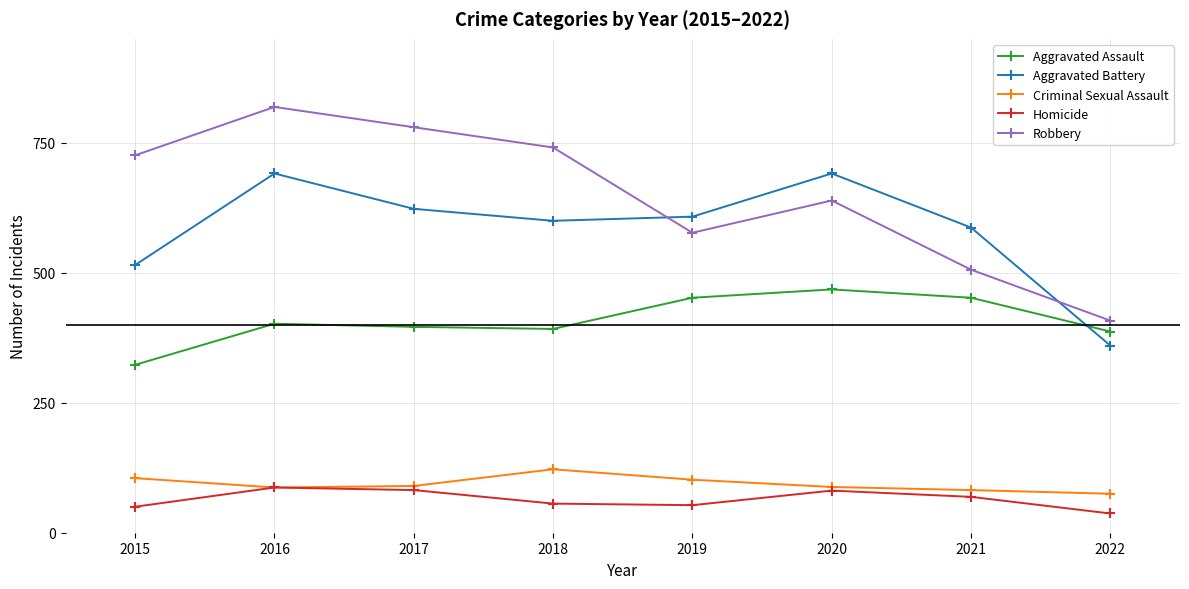

What is the difference between the maximum and minimum values in the Robbery series?

411